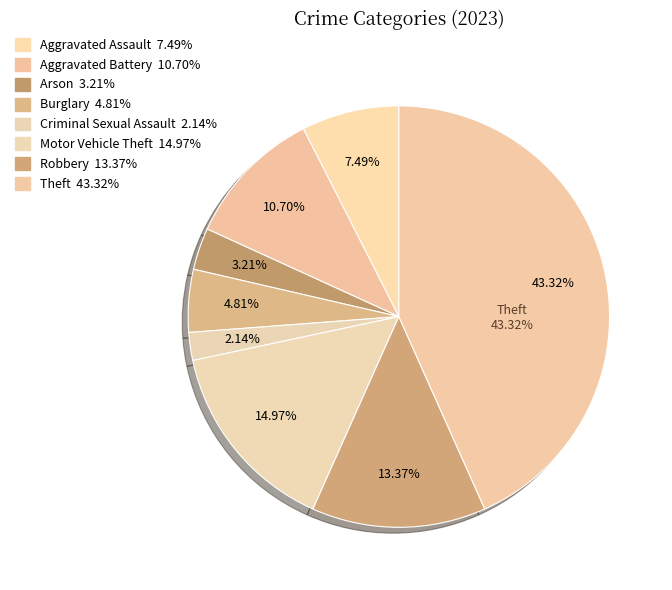

What percentage do Aggravated Battery and Criminal Sexual Assault together represent?

12.8%